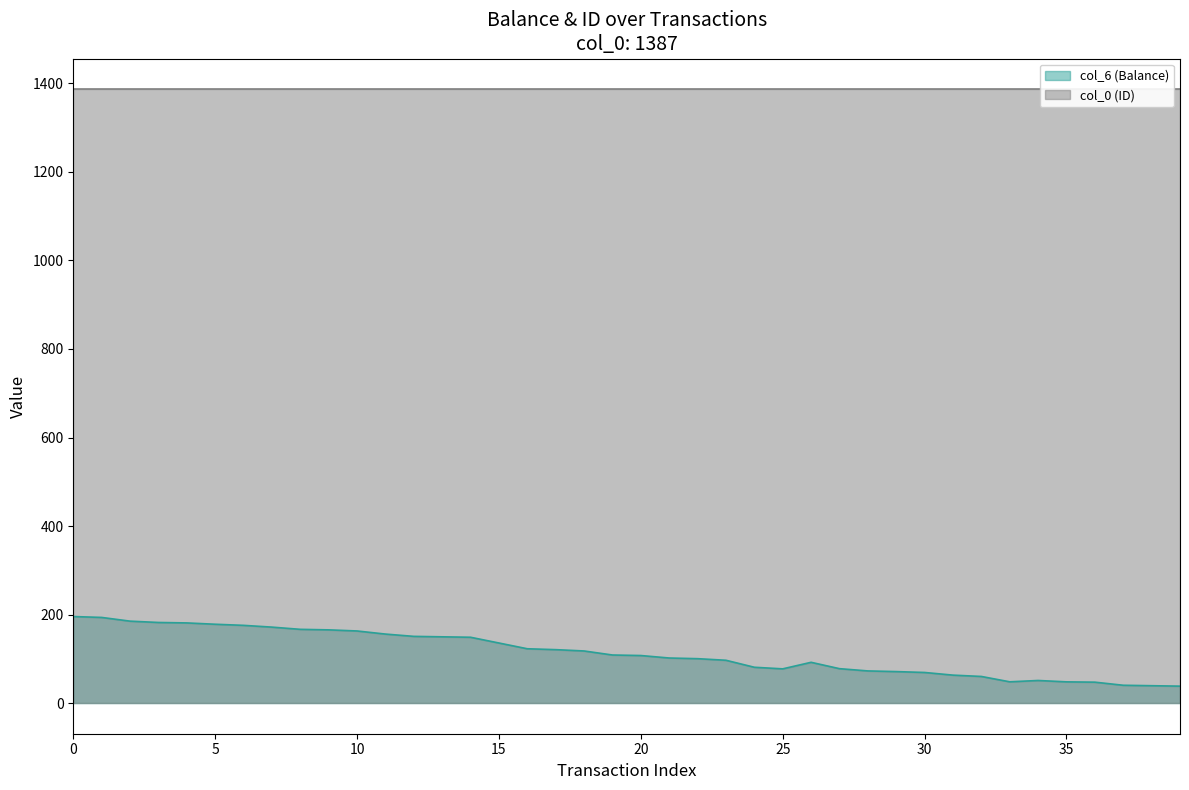

Reading left to right, extract all data points from this chart.

0=195.4	1=193.4	2=185.0	3=182.0	4=181.0	5=178.0	6=175.5	7=171.5	8=166.5	9=165.3	10=162.8	11=155.8	12=150.6	13=149.6	14=148.6	15=135.6	16=122.6	17=120.6	18=117.6	19=108.5	20=107.3	21=101.7	22=100.2	23=96.6	24=80.8	25=77.2	26=92.0	27=77.7	28=72.5	29=71.0	30=69.0	31=63.0	32=60.0	33=48.0	34=51.0	35=47.9	36=47.1	37=40.1	38=39.1	39=38.1